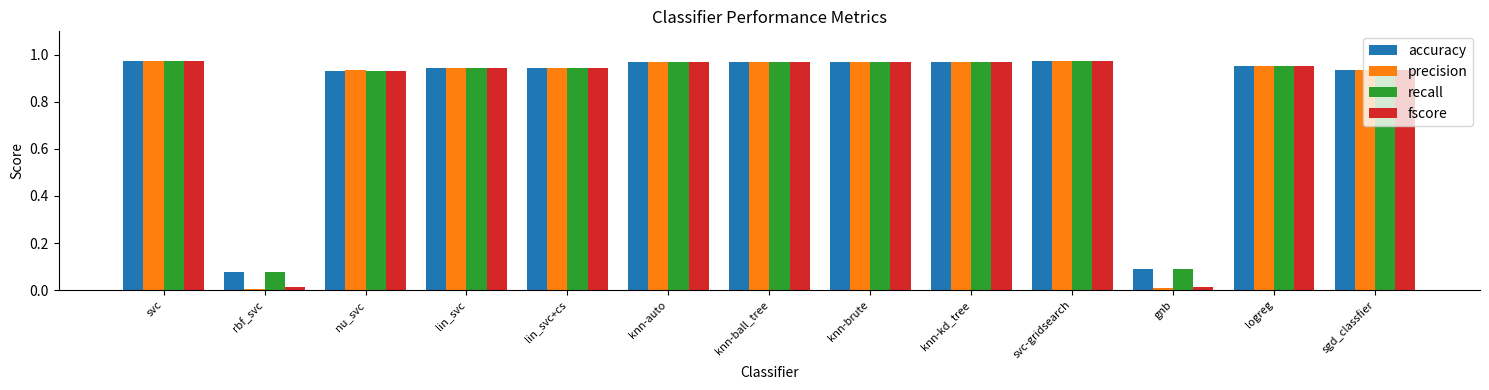

What is the sum of the precision values at knn-ball_tree and knn-brute?

1.9